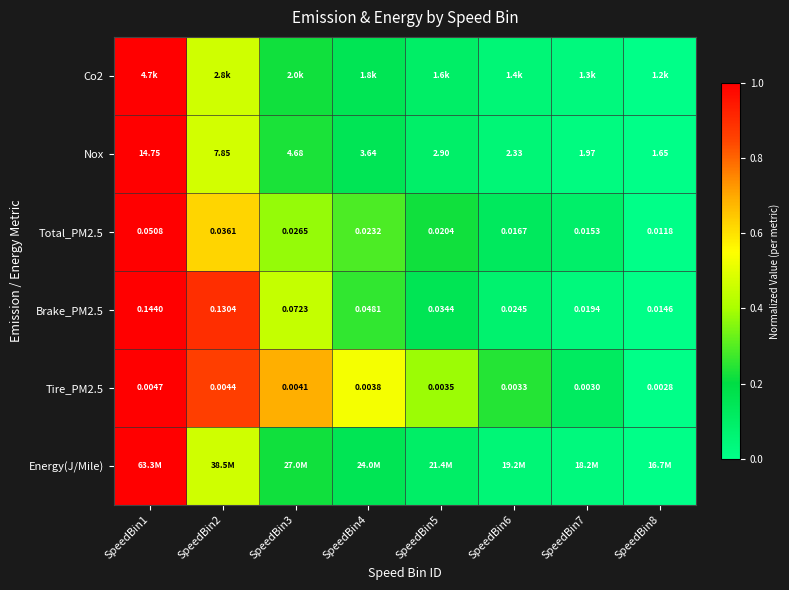

Is the value of Nox at SpeedBin8 greater than the value of Tire_PM2.5 at SpeedBin4?

Yes